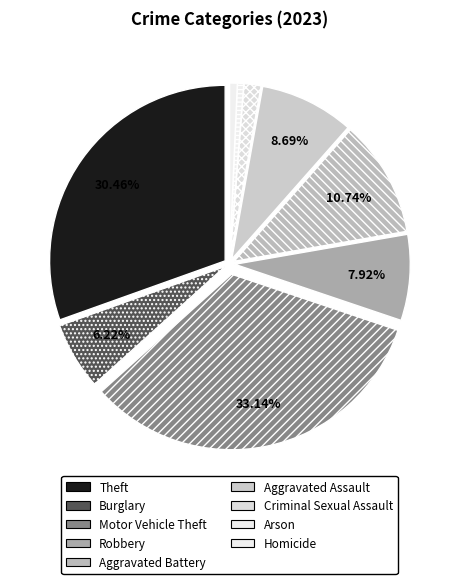

True or false: Aggravated Battery accounts for 11% of the total.

True